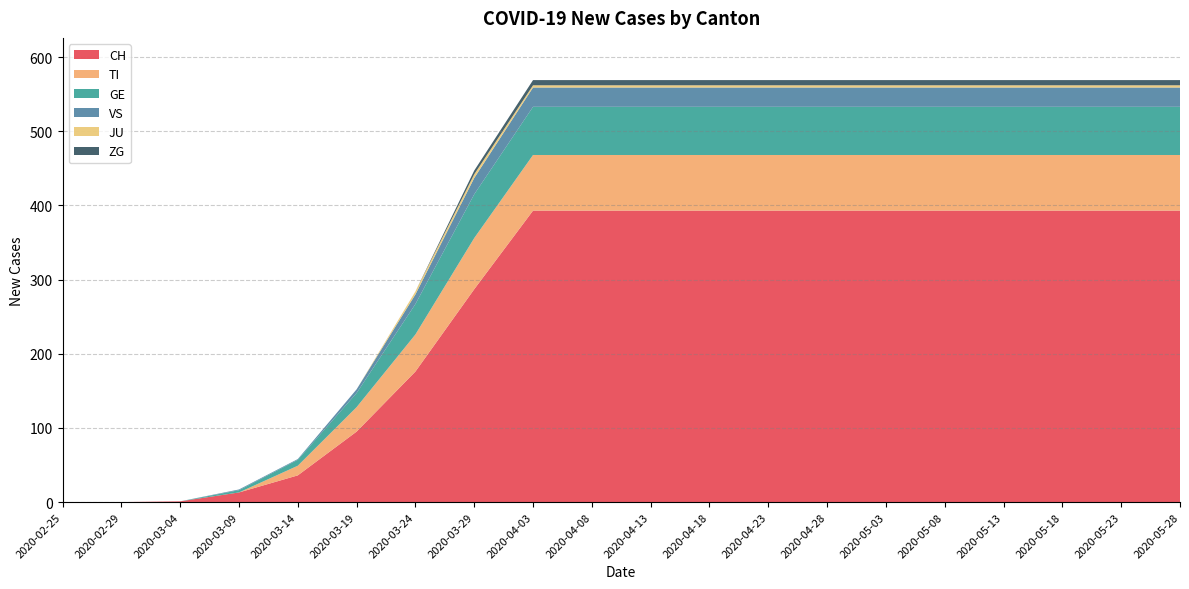

Reading left to right, list all the values displayed in this chart.

CH: 2020-02-25=0	2020-02-29=0	2020-03-04=1	2020-03-09=13	2020-03-14=36	2020-03-19=95	2020-03-24=176	2020-03-29=287	2020-04-03=393	2020-04-08=393	2020-04-13=393	2020-04-18=393	2020-04-23=393	2020-04-28=393	2020-05-03=393	2020-05-08=393	2020-05-13=393	2020-05-18=393	2020-05-23=393	2020-05-28=393
TI: 2020-02-25=0	2020-02-29=0	2020-03-04=0	2020-03-09=0	2020-03-14=13	2020-03-19=33	2020-03-24=50	2020-03-29=69	2020-04-03=75	2020-04-08=75	2020-04-13=75	2020-04-18=75	2020-04-23=75	2020-04-28=75	2020-05-03=75	2020-05-08=75	2020-05-13=75	2020-05-18=75	2020-05-23=75	2020-05-28=75
GE: 2020-02-25=0	2020-02-29=0	2020-03-04=0	2020-03-09=3	2020-03-14=8	2020-03-19=19	2020-03-24=41	2020-03-29=59	2020-04-03=65	2020-04-08=65	2020-04-13=65	2020-04-18=65	2020-04-23=65	2020-04-28=65	2020-05-03=65	2020-05-08=65	2020-05-13=65	2020-05-18=65	2020-05-23=65	2020-05-28=65
VS: 2020-02-25=0	2020-02-29=0	2020-03-04=0	2020-03-09=1	2020-03-14=1	2020-03-19=5	2020-03-24=13	2020-03-29=22	2020-04-03=26	2020-04-08=26	2020-04-13=26	2020-04-18=26	2020-04-23=26	2020-04-28=26	2020-05-03=26	2020-05-08=26	2020-05-13=26	2020-05-18=26	2020-05-23=26	2020-05-28=26
JU: 2020-02-25=0	2020-02-29=0	2020-03-04=0	2020-03-09=0	2020-03-14=0	2020-03-19=0	2020-03-24=4	2020-03-29=5	2020-04-03=3	2020-04-08=3	2020-04-13=3	2020-04-18=3	2020-04-23=3	2020-04-28=3	2020-05-03=3	2020-05-08=3	2020-05-13=3	2020-05-18=3	2020-05-23=3	2020-05-28=3
ZG: 2020-02-25=0	2020-02-29=0	2020-03-04=0	2020-03-09=0	2020-03-14=0	2020-03-19=0	2020-03-24=0	2020-03-29=5	2020-04-03=7	2020-04-08=7	2020-04-13=7	2020-04-18=7	2020-04-23=7	2020-04-28=7	2020-05-03=7	2020-05-08=7	2020-05-13=7	2020-05-18=7	2020-05-23=7	2020-05-28=7